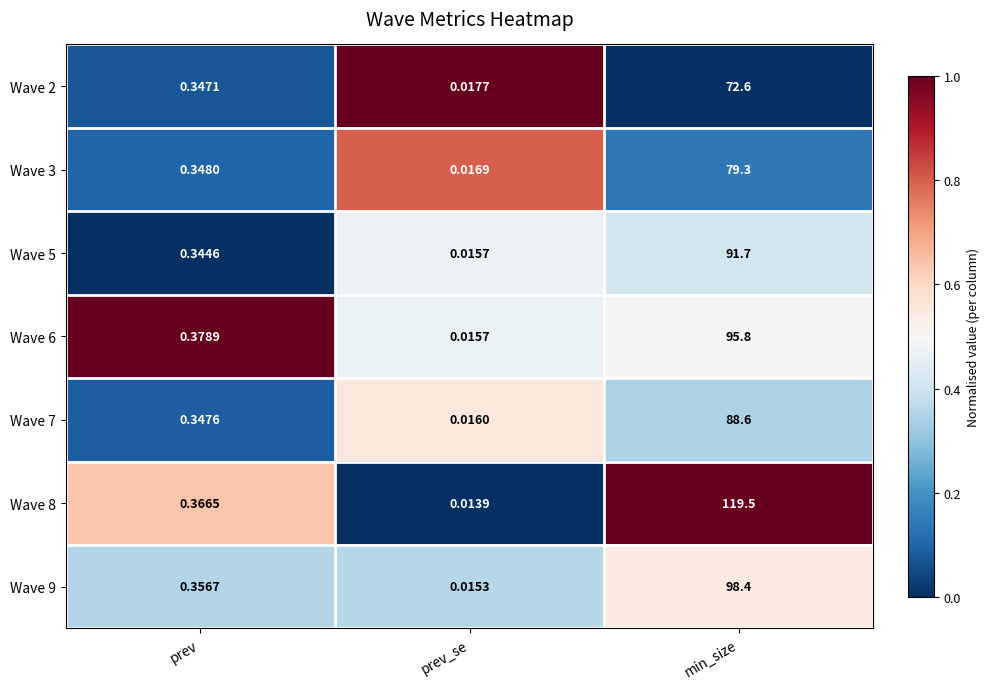

At which label is Wave 2 closest to 36?

prev